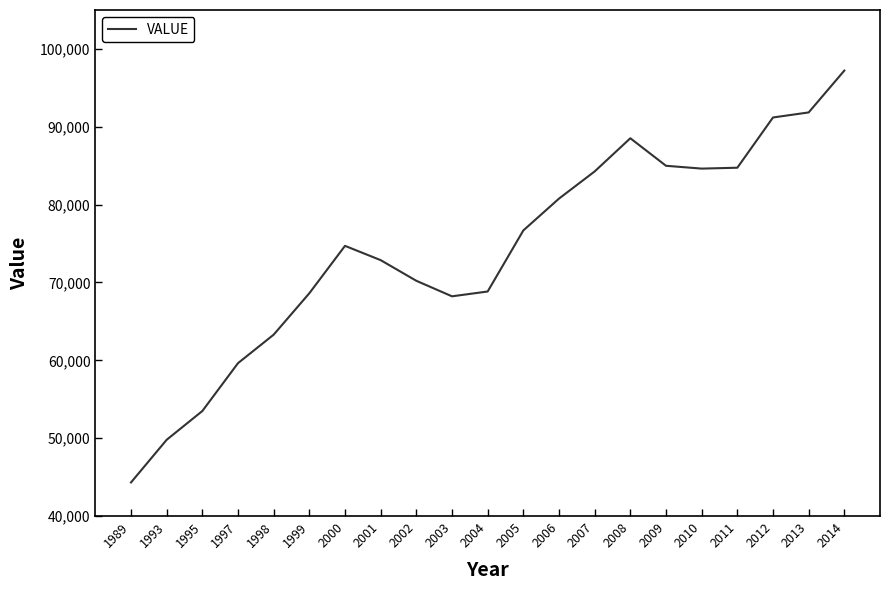

What value does the data have at 1995, to the nearest 10?

53490